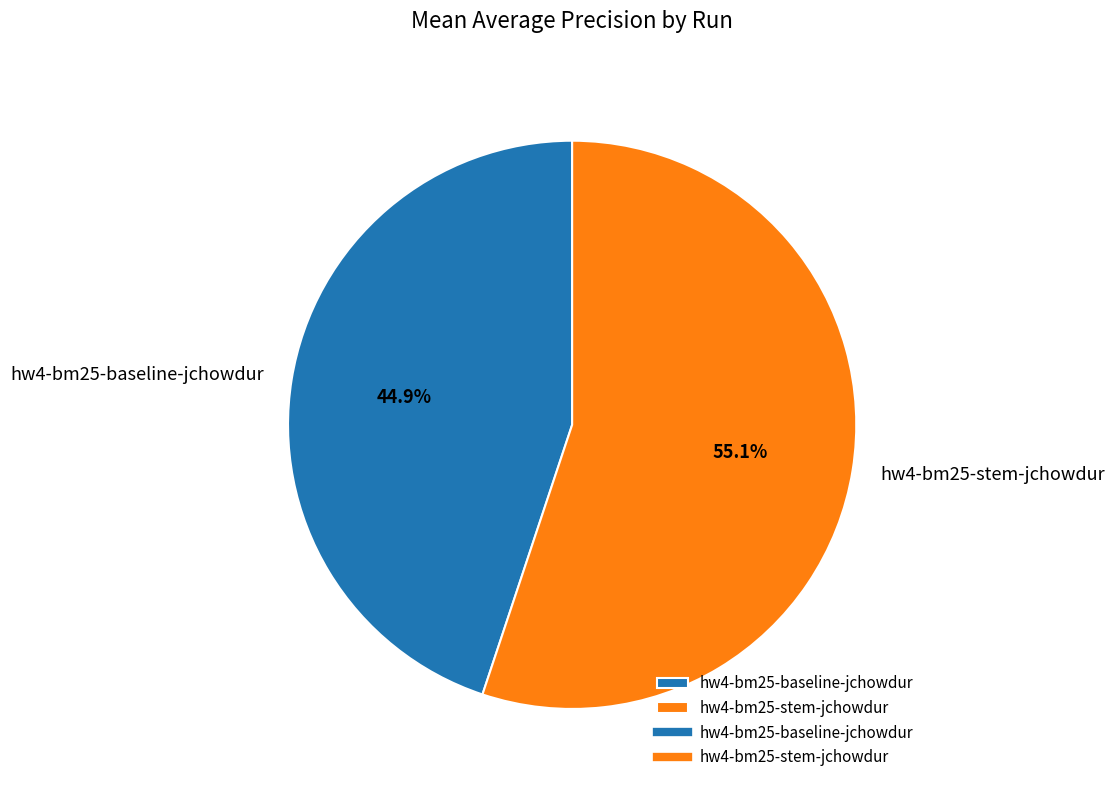

Do hw4-bm25-stem-jchowdur and hw4-bm25-baseline-jchowdur together represent more than half of the pie?

Yes